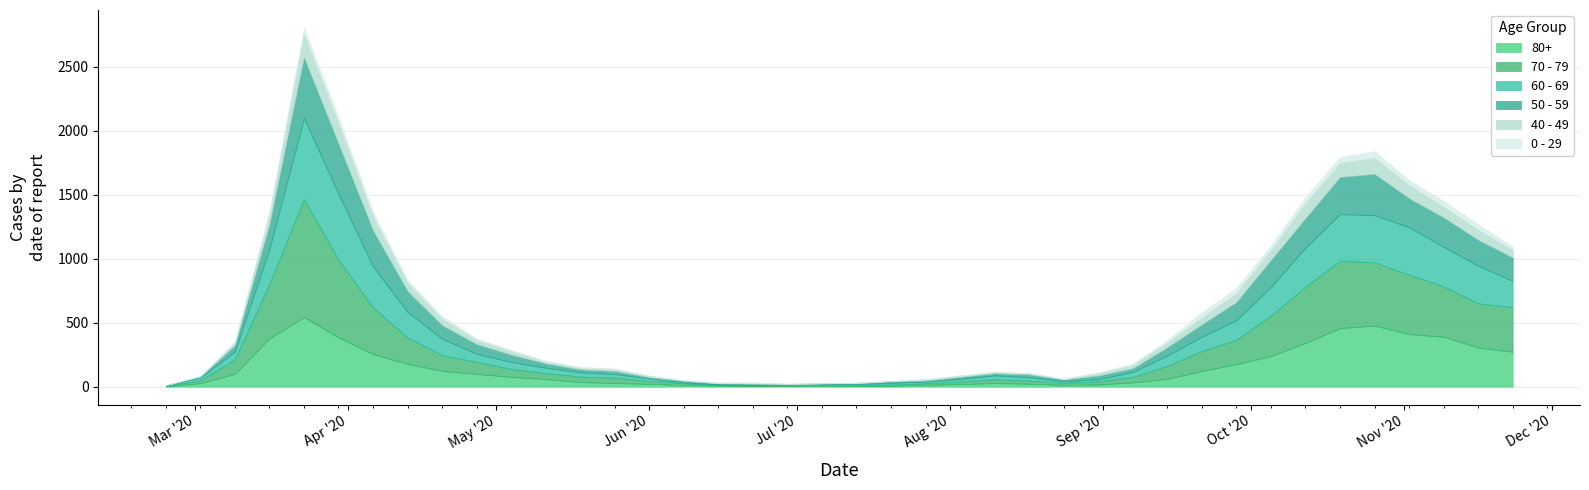

Rank the categories by 0 - 29 value from lowest to highest.

2020-03-02, 2020-02-24, 2020-07-06, 2020-07-20, 2020-06-01, 2020-06-29, 2020-07-13, 2020-08-17, 2020-07-27, 2020-06-08, 2020-06-22, 2020-08-24, 2020-05-25, 2020-06-15, 2020-08-03, 2020-08-10, 2020-05-18, 2020-08-31, 2020-03-09, 2020-05-11, 2020-05-04, 2020-09-07, 2020-04-27, 2020-04-13, 2020-04-20, 2020-09-14, 2020-03-16, 2020-11-23, 2020-04-06, 2020-09-28, 2020-11-02, 2020-10-05, 2020-09-21, 2020-03-30, 2020-11-16, 2020-10-12, 2020-11-09, 2020-10-19, 2020-03-23, 2020-10-26